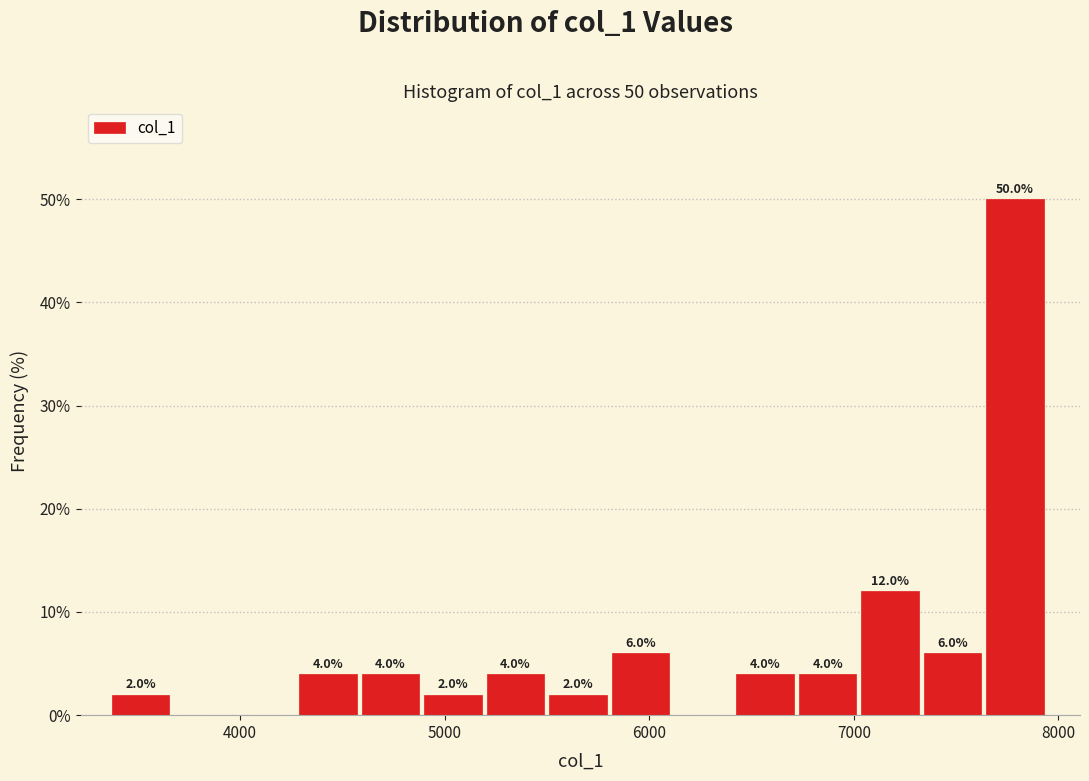

Around what value on the x-axis is the tallest bar? Give the approximate position of its centre, as read against the axis.

7800